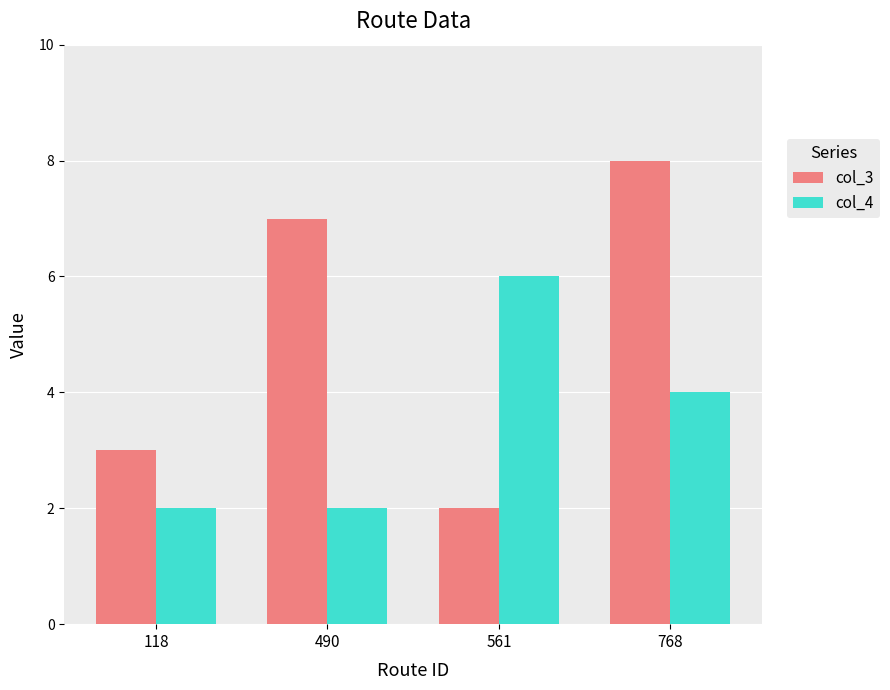

What is the approximate value of col_3 at 768?

8